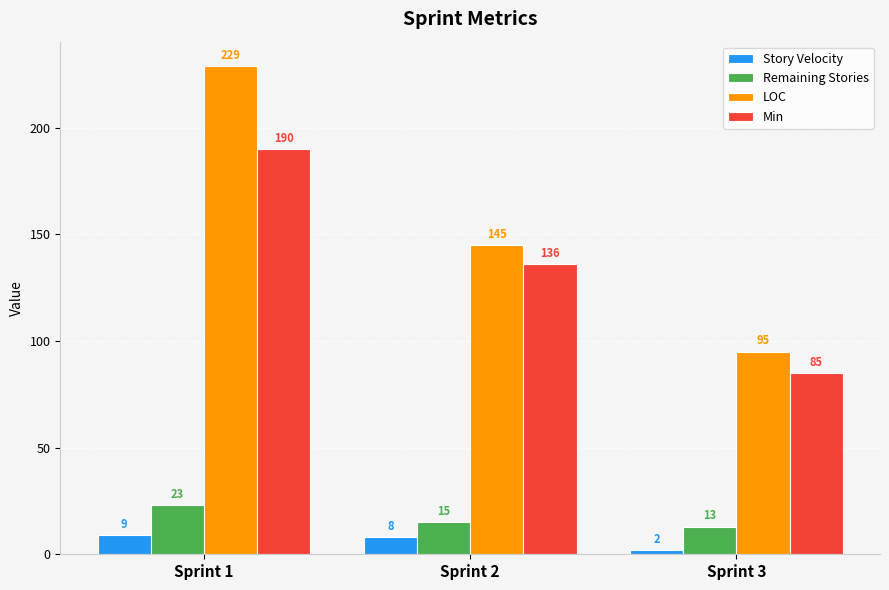

Which series has the largest total across all categories?

LOC